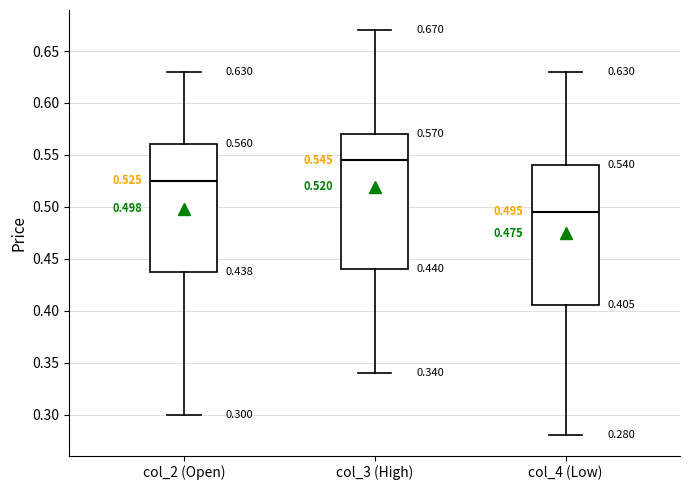

Which box has the highest median line?

col_3 (High)